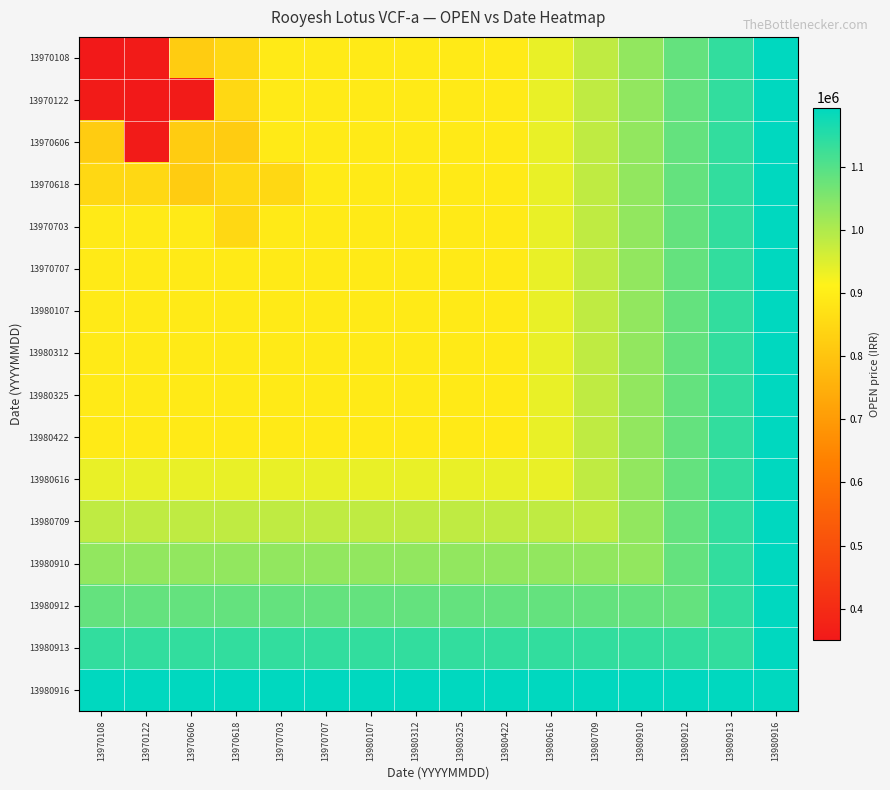

Which series has the widest spread of values?

13970108